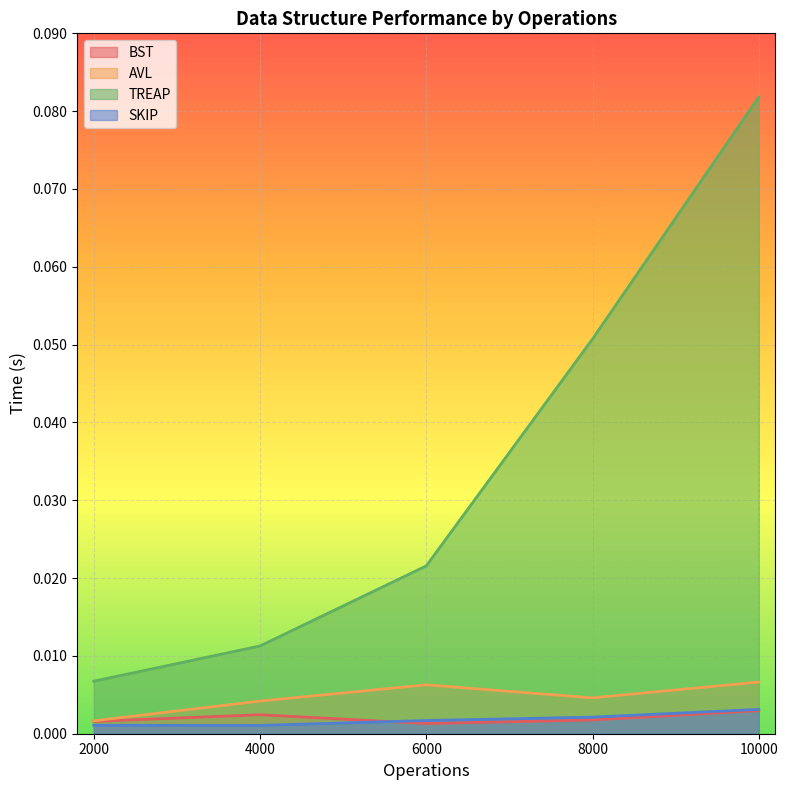

True or false: AVL and TREAP cross at least once.

False